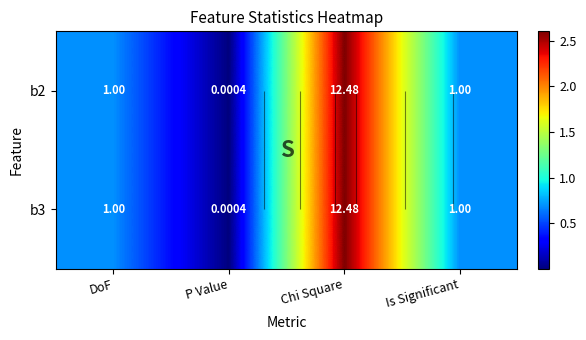

List the series in order of their peak value, highest first.

b2, b3